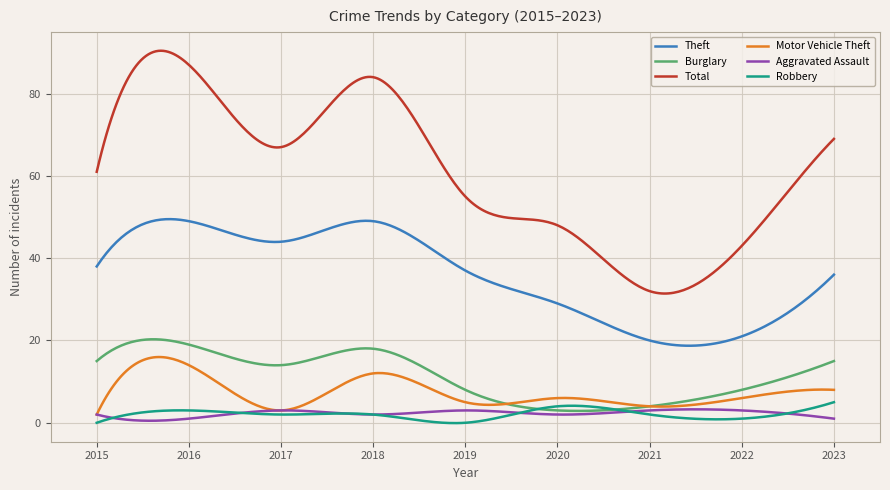

In Theft, how many points are higher than both neighbors (excluding endpoints)?

2